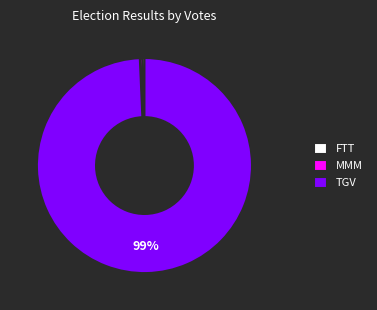

To the nearest percent, what is the combined percentage of TGV and FTT?

100%